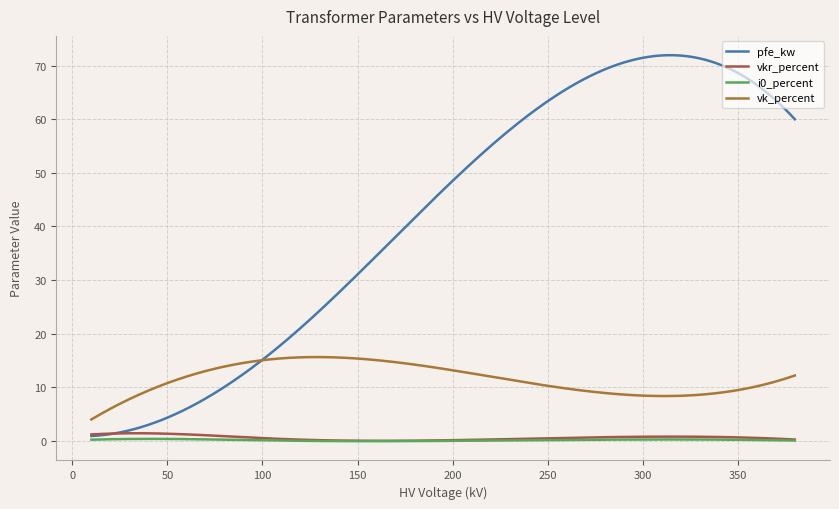

How many lines are shown in the chart?

4